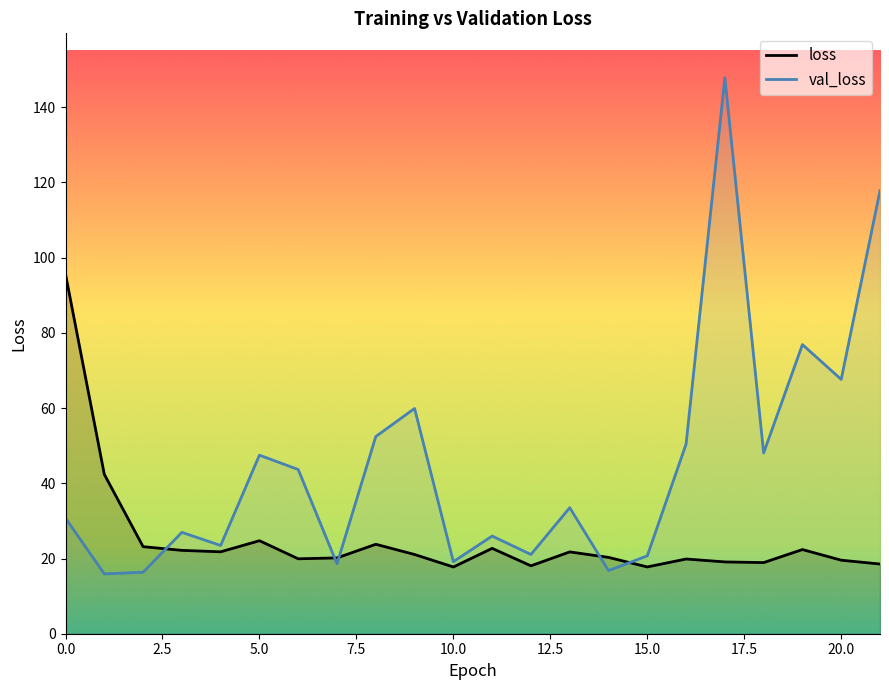

What is the total value across all series at 0.0?

126.3